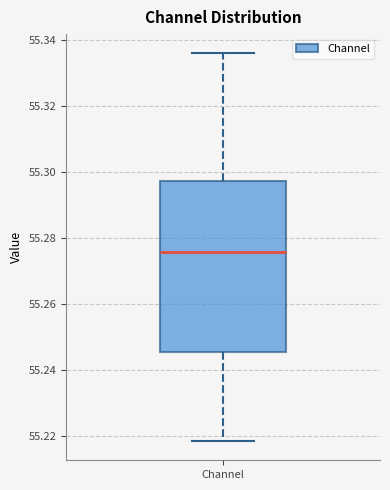

Where does the upper whisker of the box for Channel end on the y-axis? The values are not printed on the chart, so give them approximately, as read against the axis.

55.336